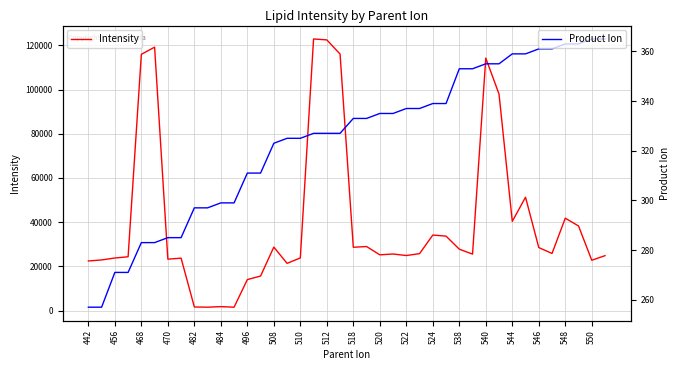

The value of Intensity at 468 is 115967.9. True or false?

True